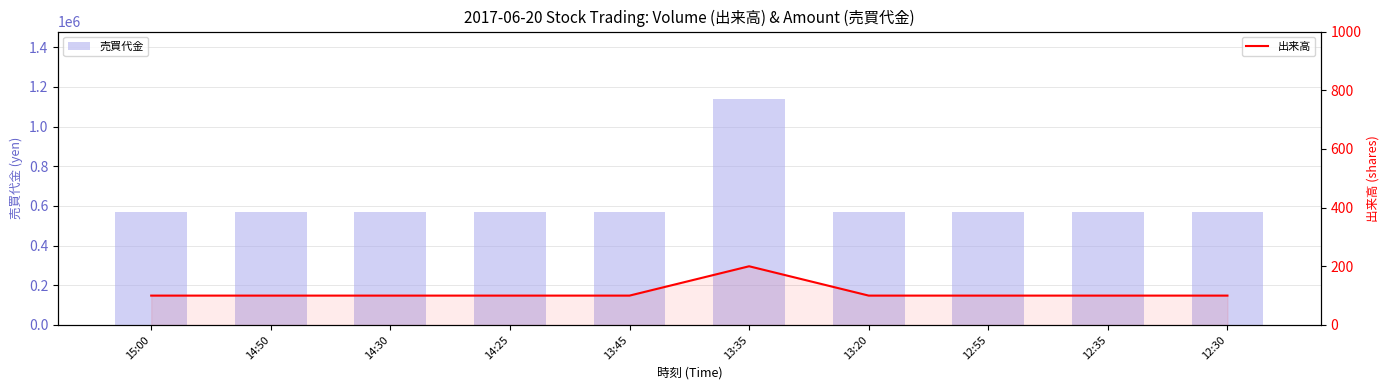

True or false: 売買代金 has a value of 567000 at 12:30.

True